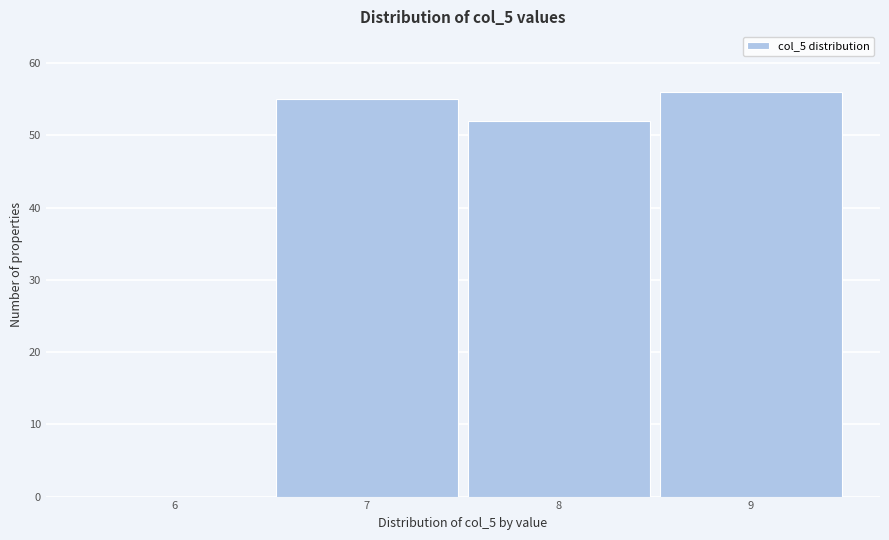

Reading left to right, transcribe all the data shown in this chart.

6=0	7=55	8=52	9=56